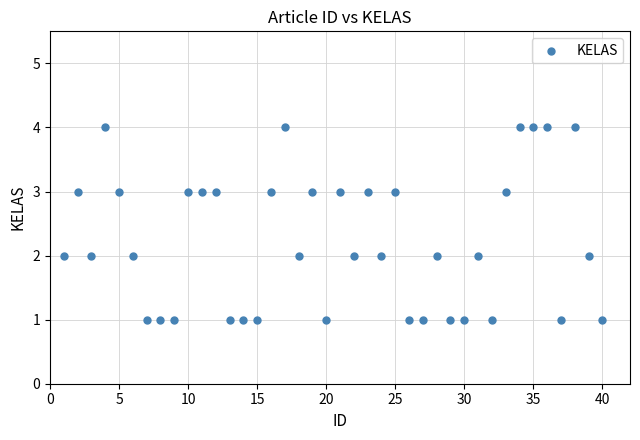

What is the range of Y values (max minus min)?

3